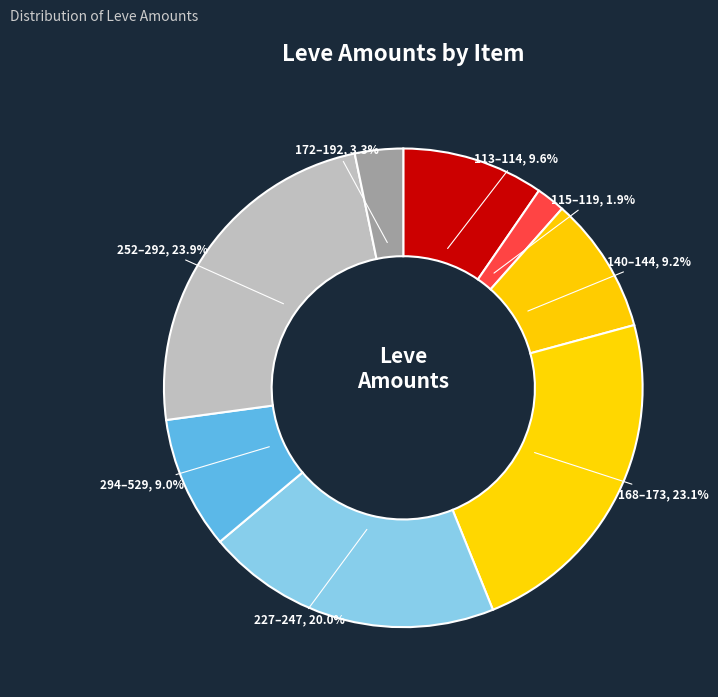

Which slice is the largest?

252–292